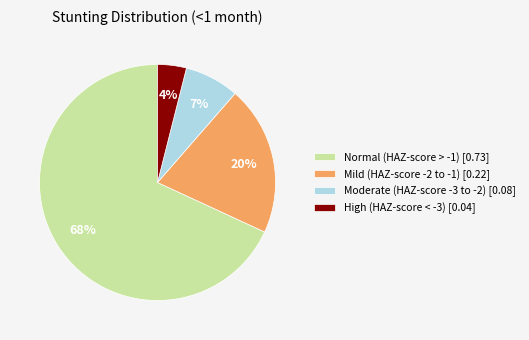

To the nearest percent, what percentage of the pie is High (HAZ-score < -3) [0.04]?

4%